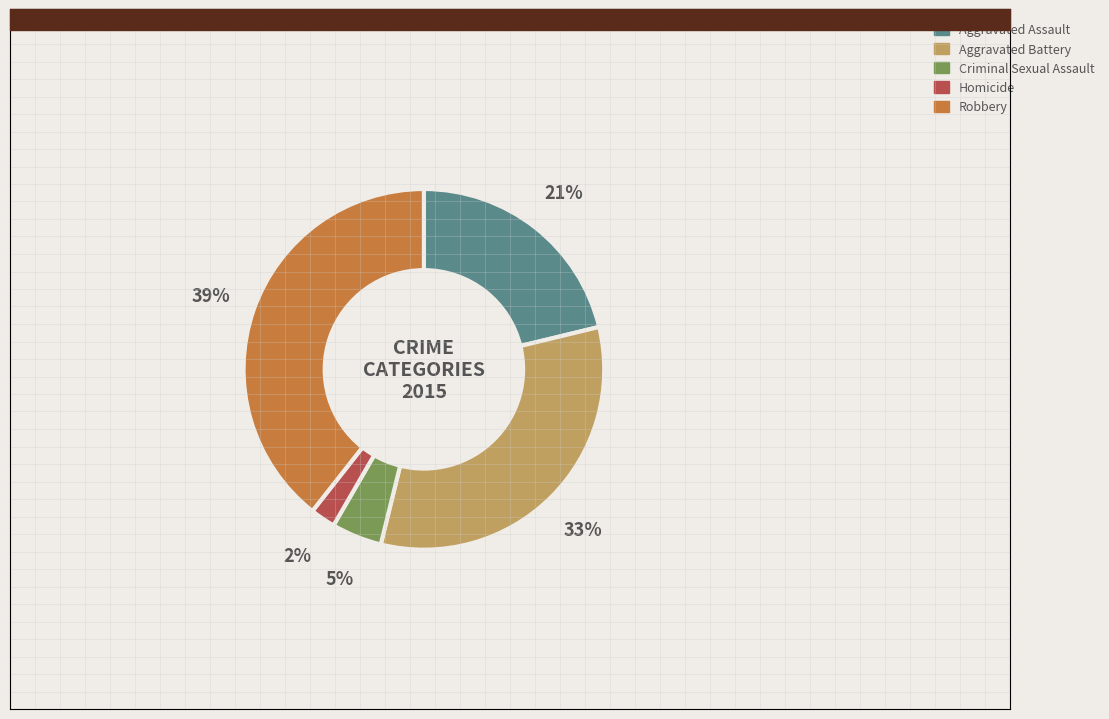

Between Aggravated Battery and Homicide, which is larger?

Aggravated Battery